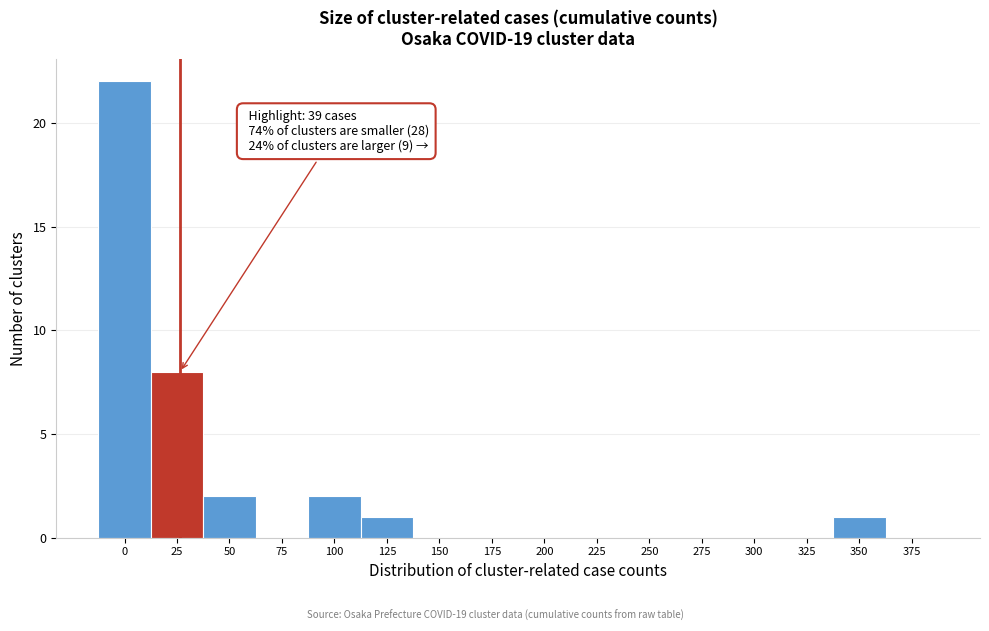

Reading left to right, extract all data points from this chart.

0=22	25=8	50=2	75=0	100=2	125=1	150=0	175=0	200=0	225=0	250=0	275=0	300=0	325=0	350=1	375=0